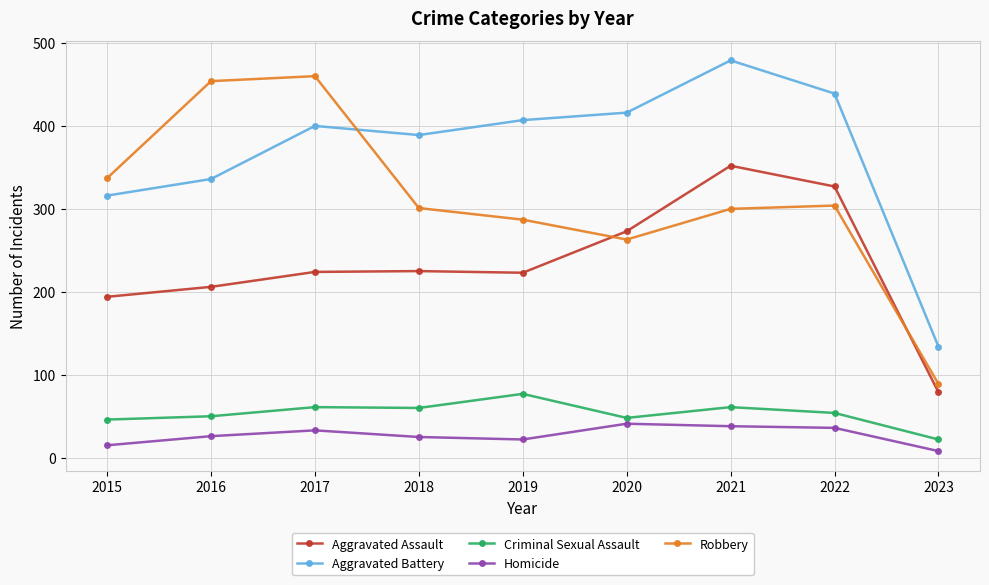

What is the difference between the second highest and second lowest values in the Criminal Sexual Assault series?

15